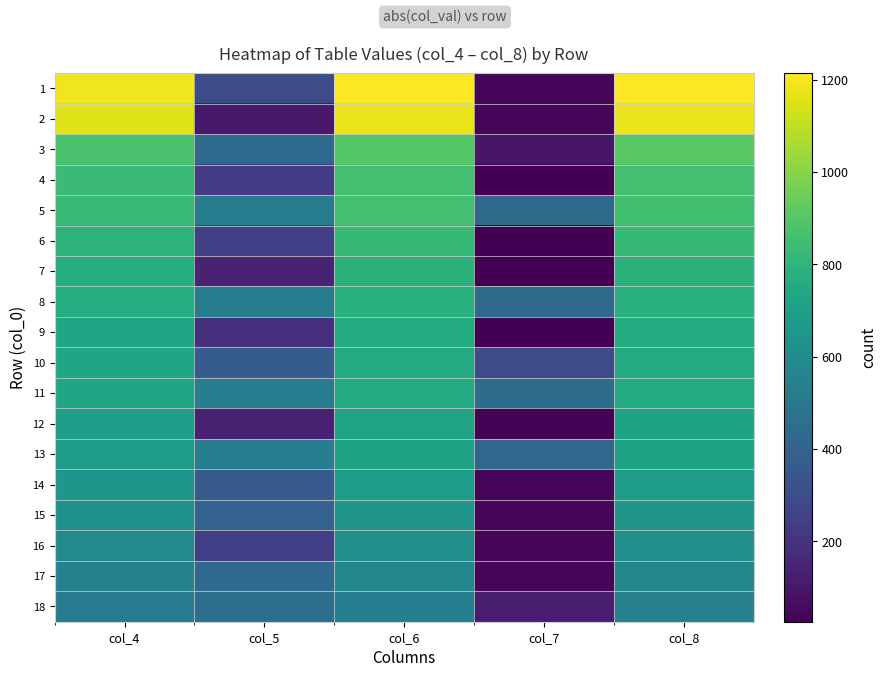

What is the average value of the 16 series?

423